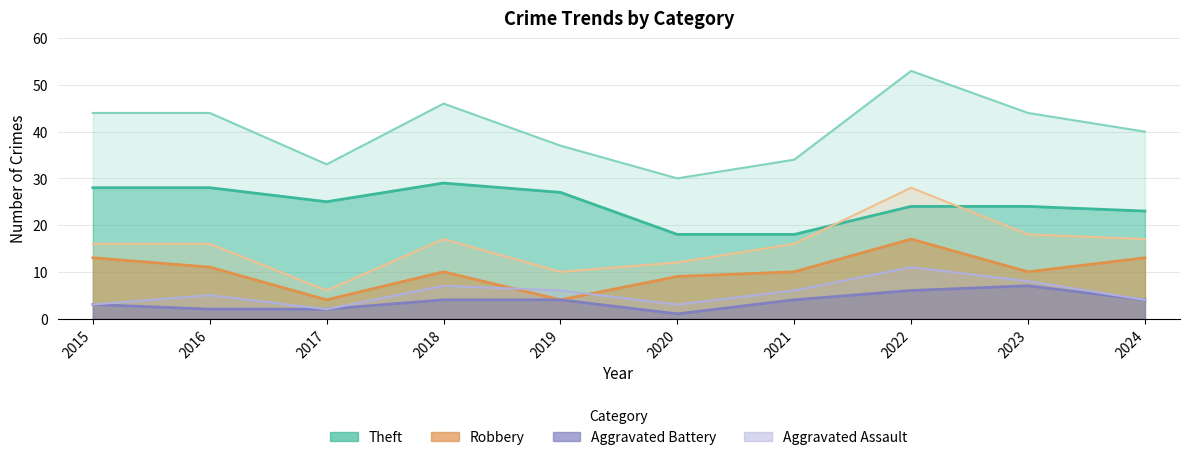

True or false: Theft and Total intersect in this chart.

False